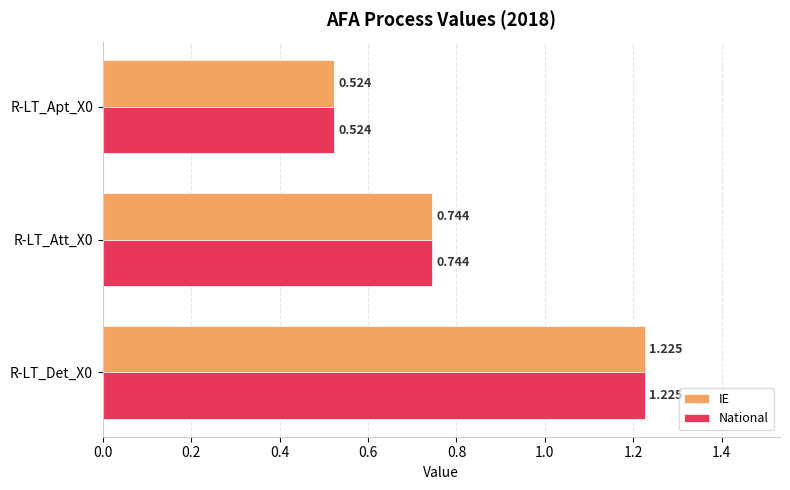

What is the greatest value displayed?

1.2